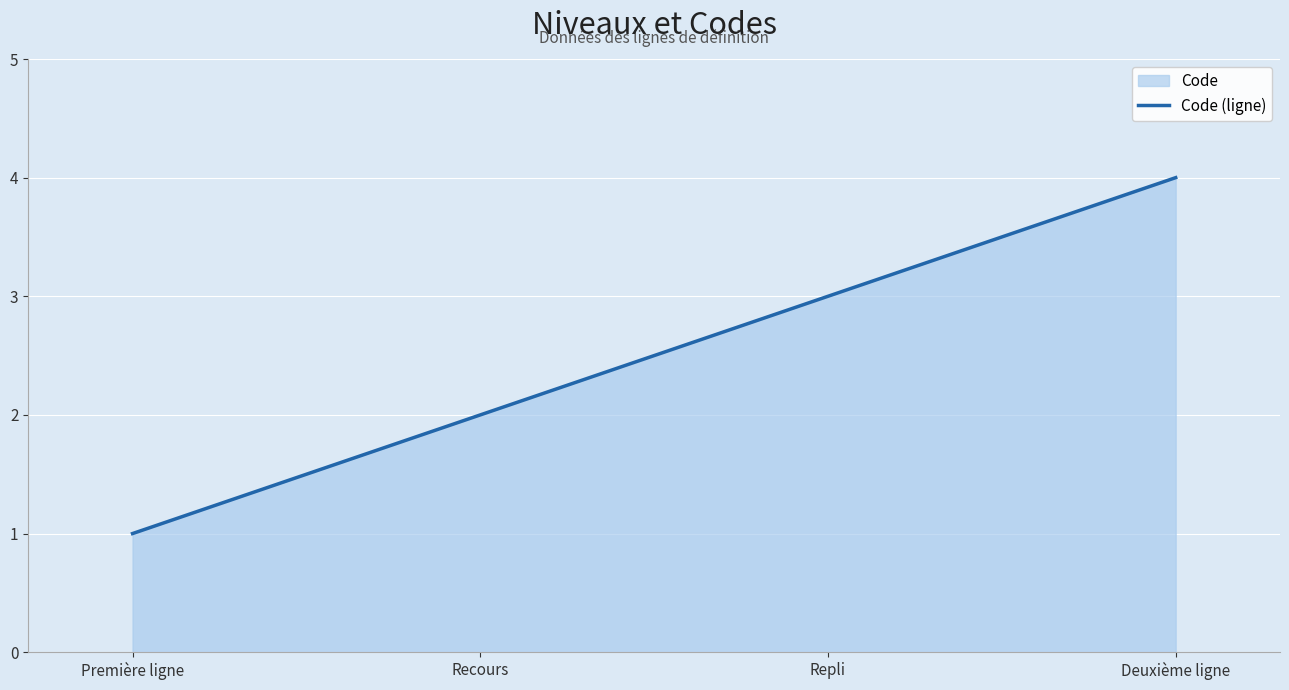

At which category does the chart reach its peak across all series?

Deuxième ligne